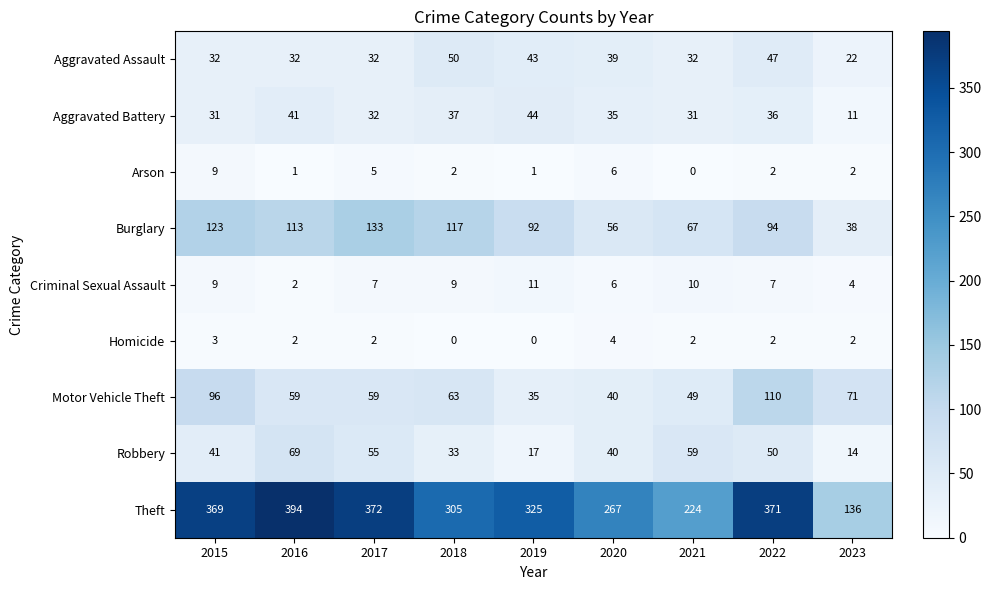

Which category has the highest value across all series?

2016